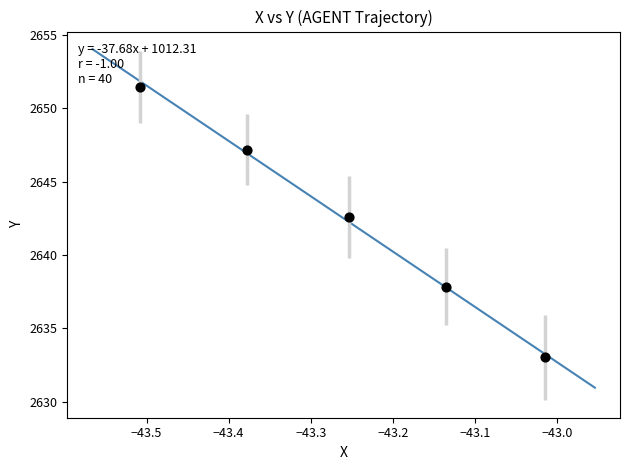

What is the average X value?

-43.3